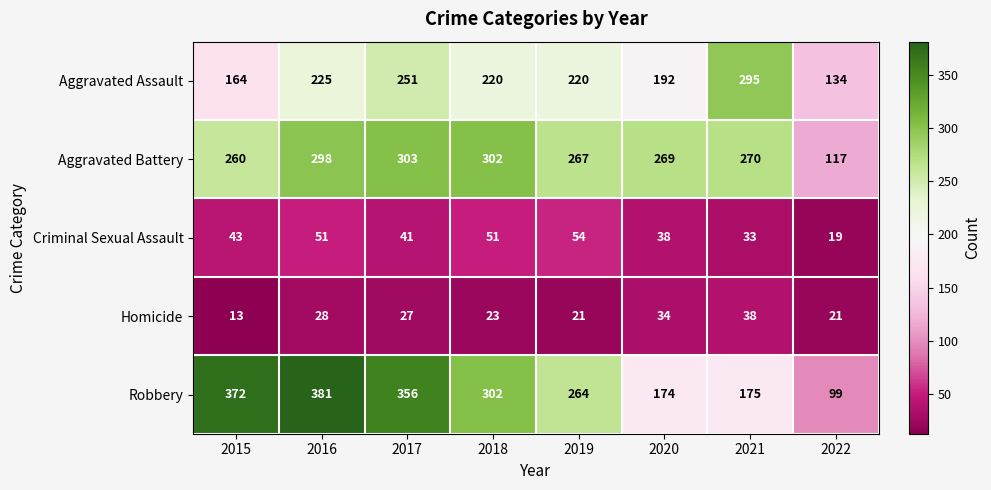

At which category does the chart reach its peak across all series?

2016